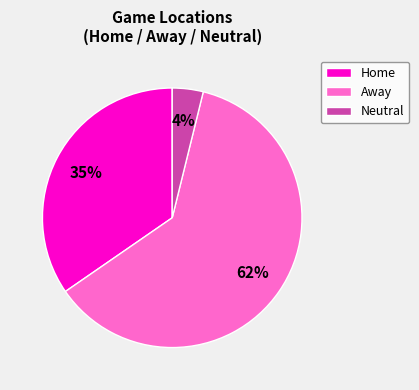

How many slices are in this pie chart?

3